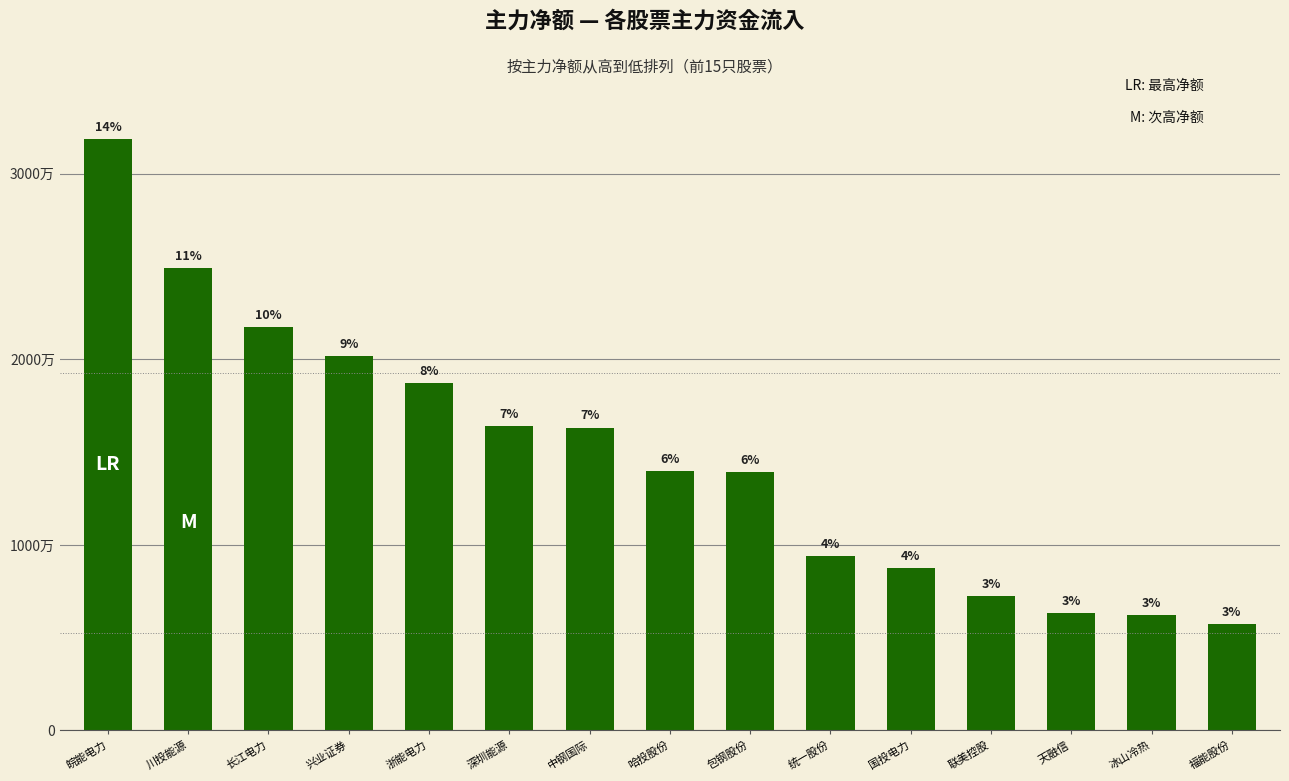

What is the approximate value at 哈投股份, to the nearest 50?

13969950